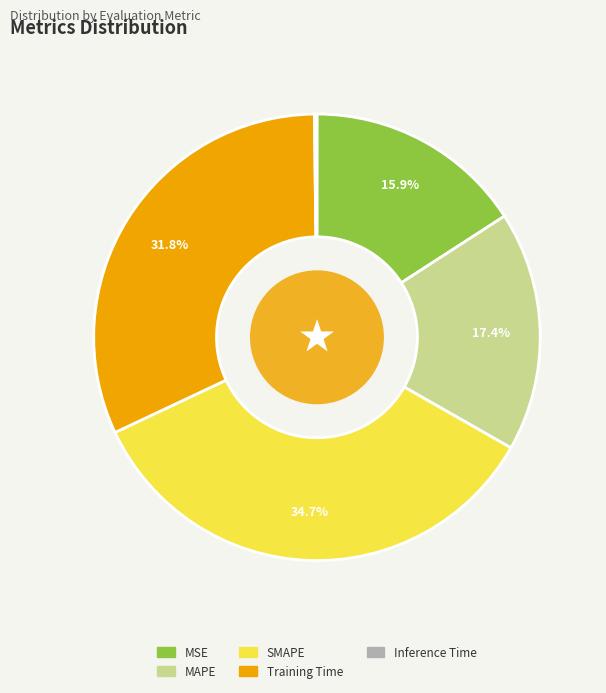

To the nearest percent, what is the combined percentage of SMAPE and MSE?

51%